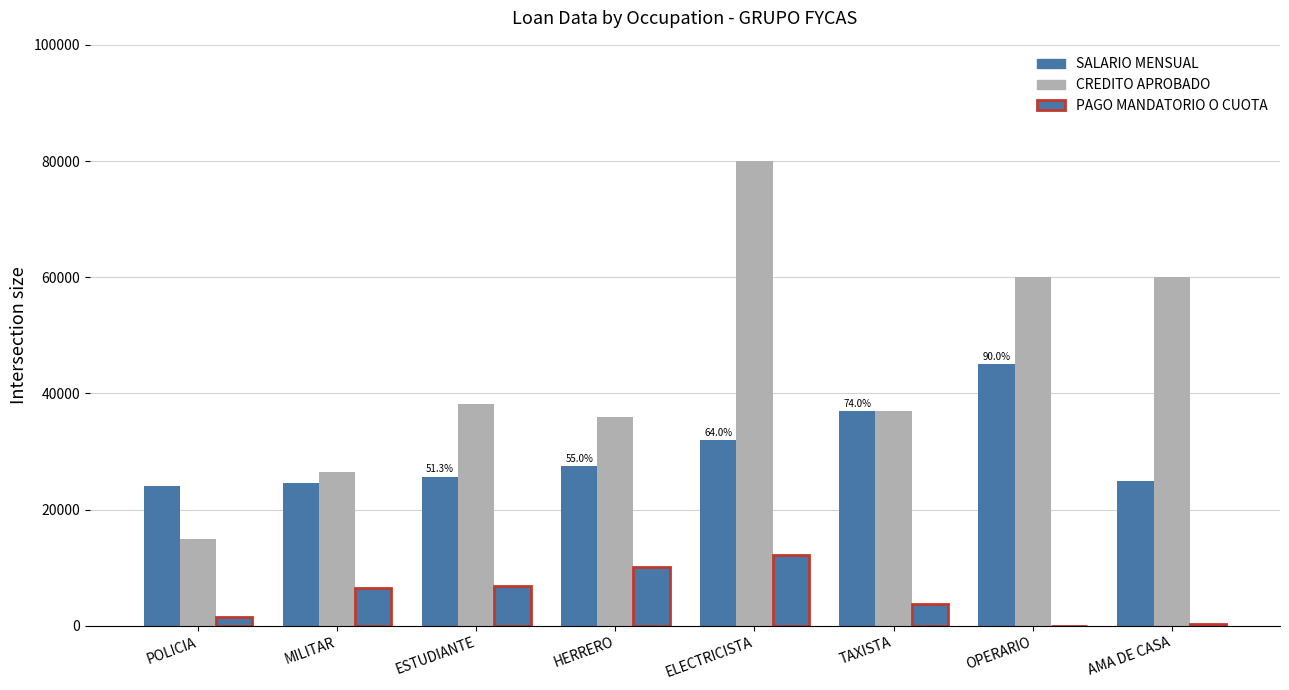

Between ELECTRICISTA and TAXISTA, which is larger?

TAXISTA